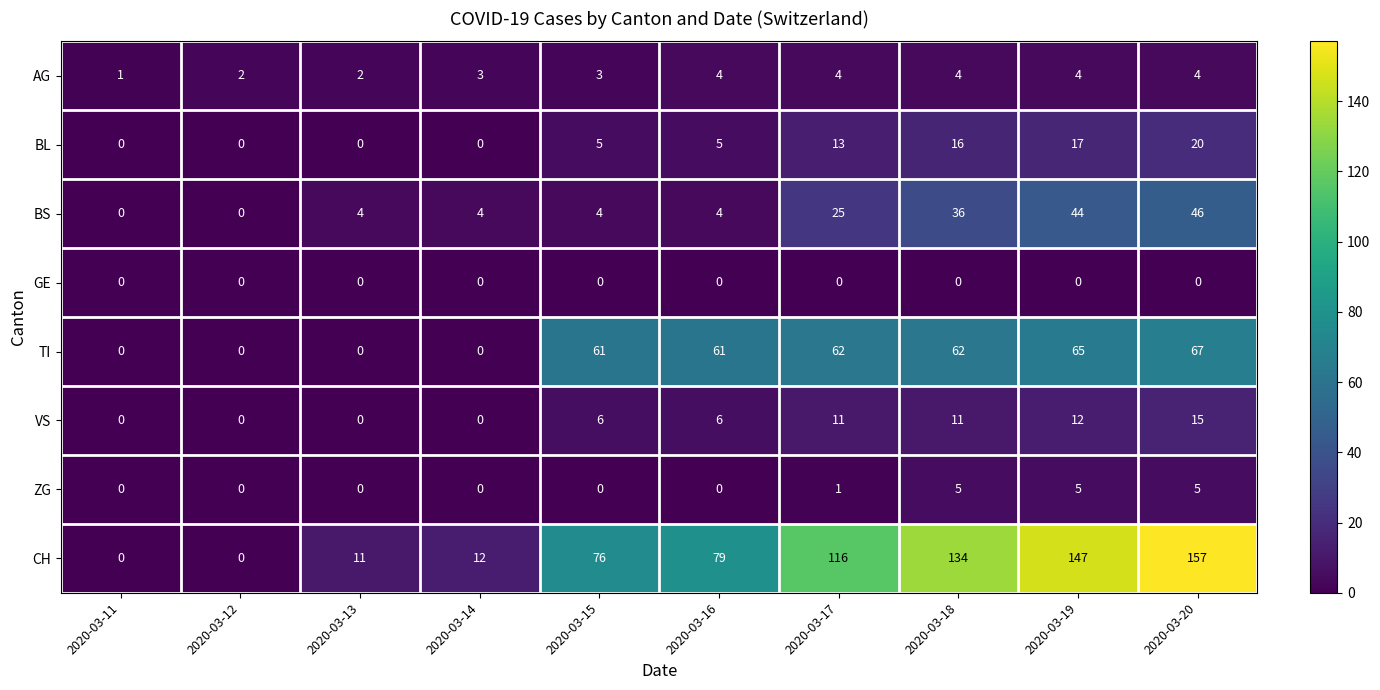

At which label does BS reach its peak?

2020-03-20